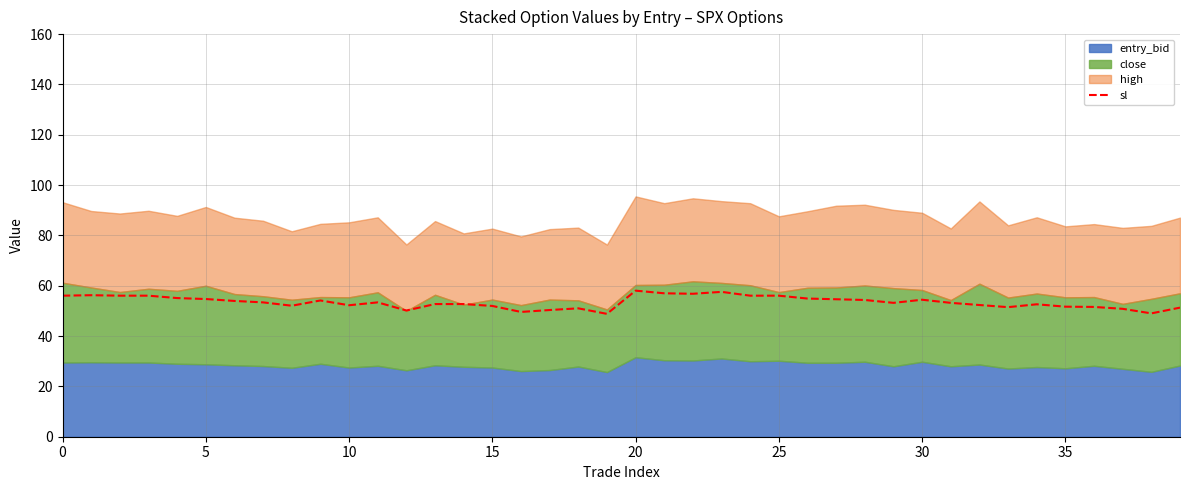

True or false: the data shows 56.8 at 22.

True